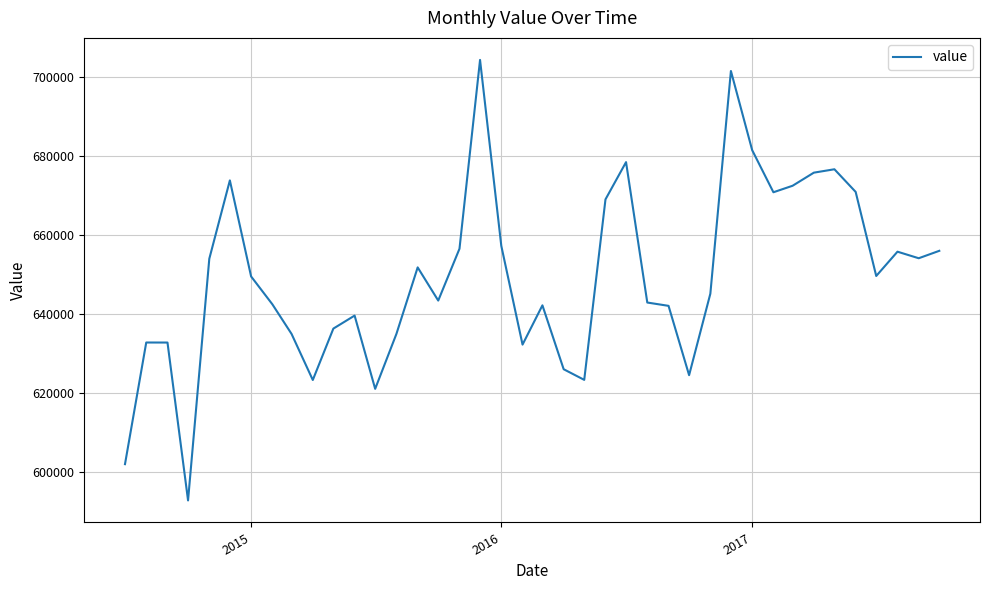

What is the minimum value shown in the chart?

592880